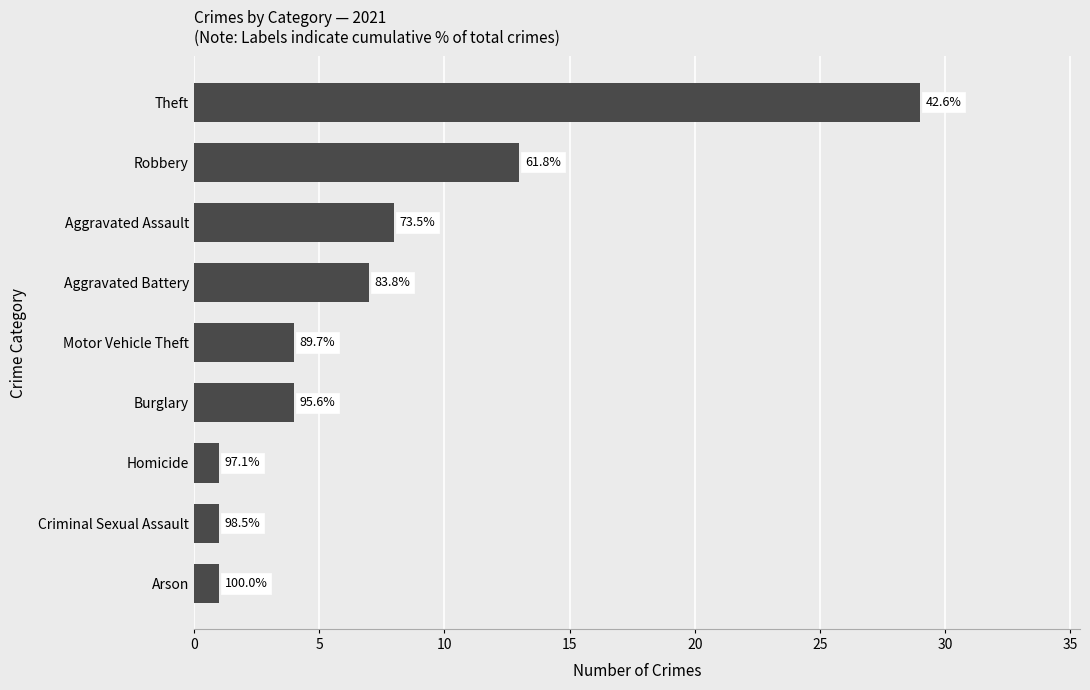

Are the bars horizontal?

Yes